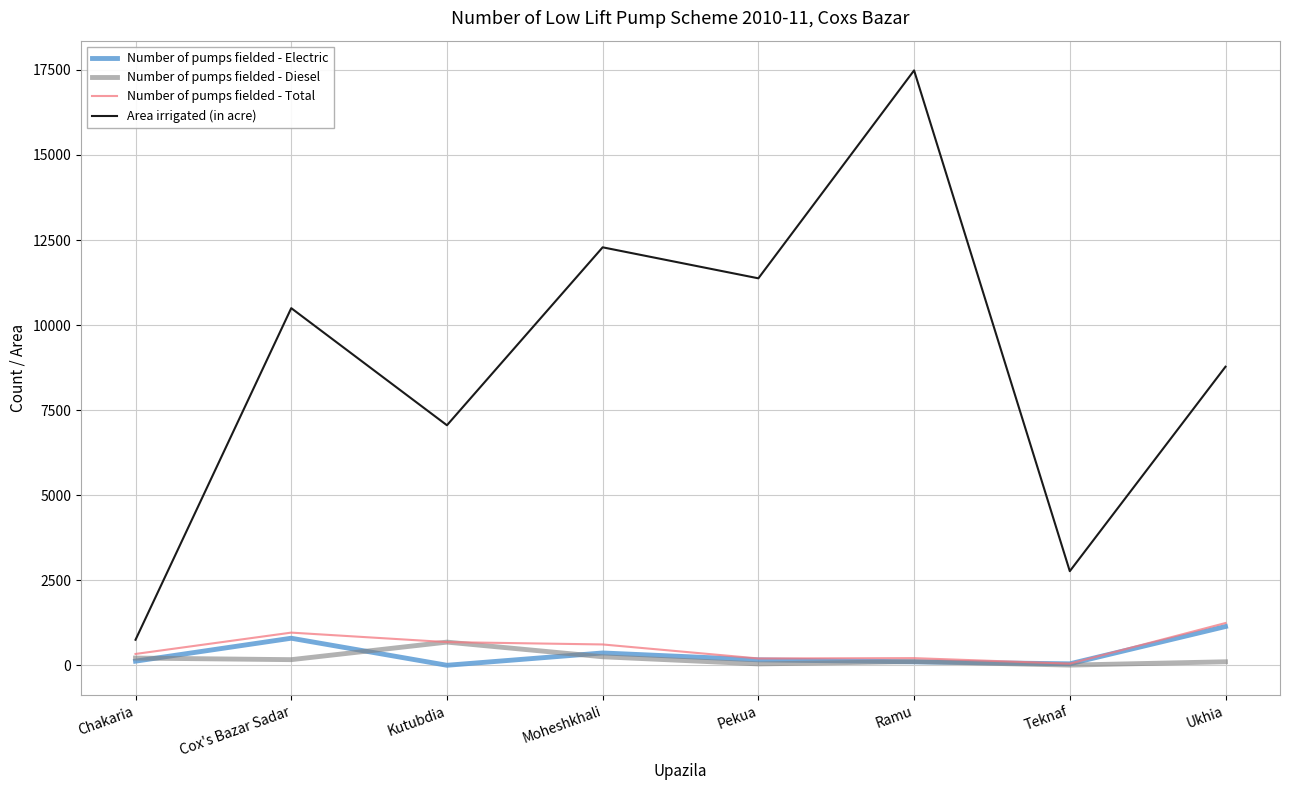

True or false: Number of pumps fielded - Diesel and Area irrigated (in acre) cross at least once.

False